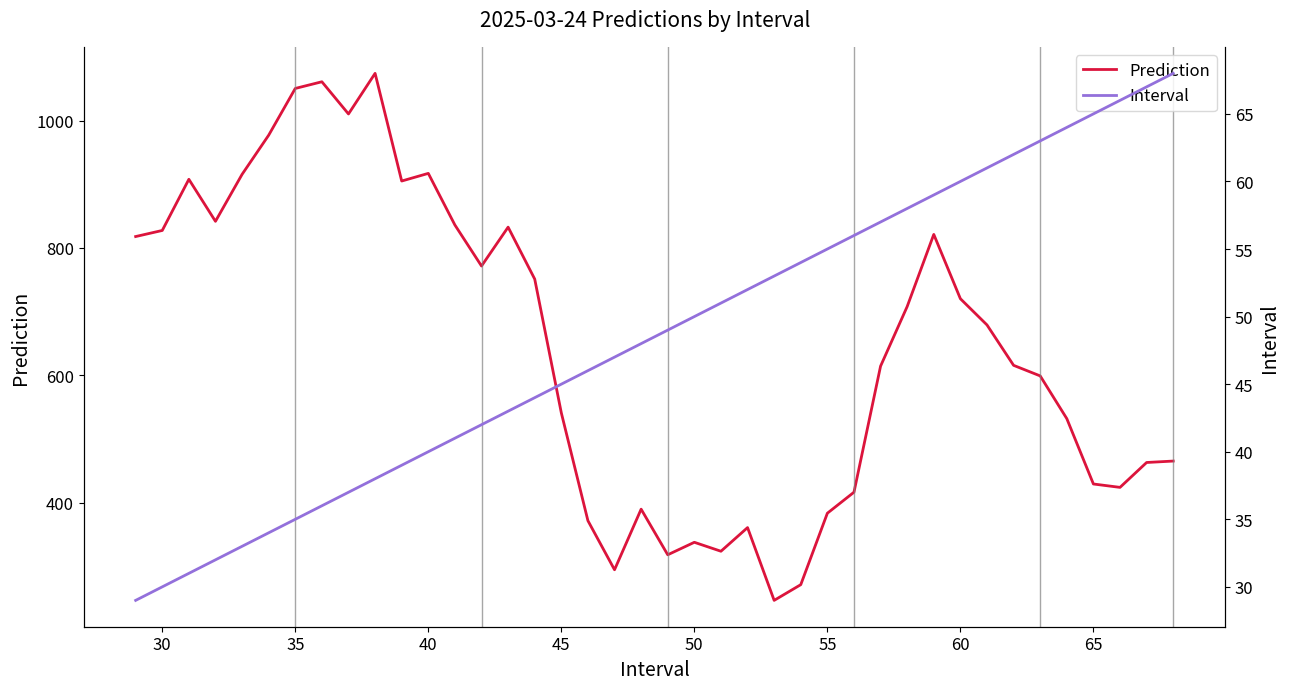

What is the highest value of the Prediction series?

1074.4